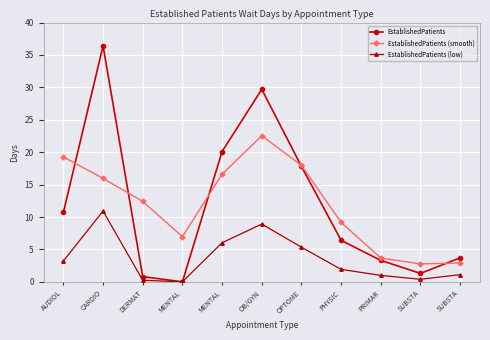

What are all the series names shown in the legend?

EstablishedPatients, EstablishedPatients (smooth), EstablishedPatients (low)